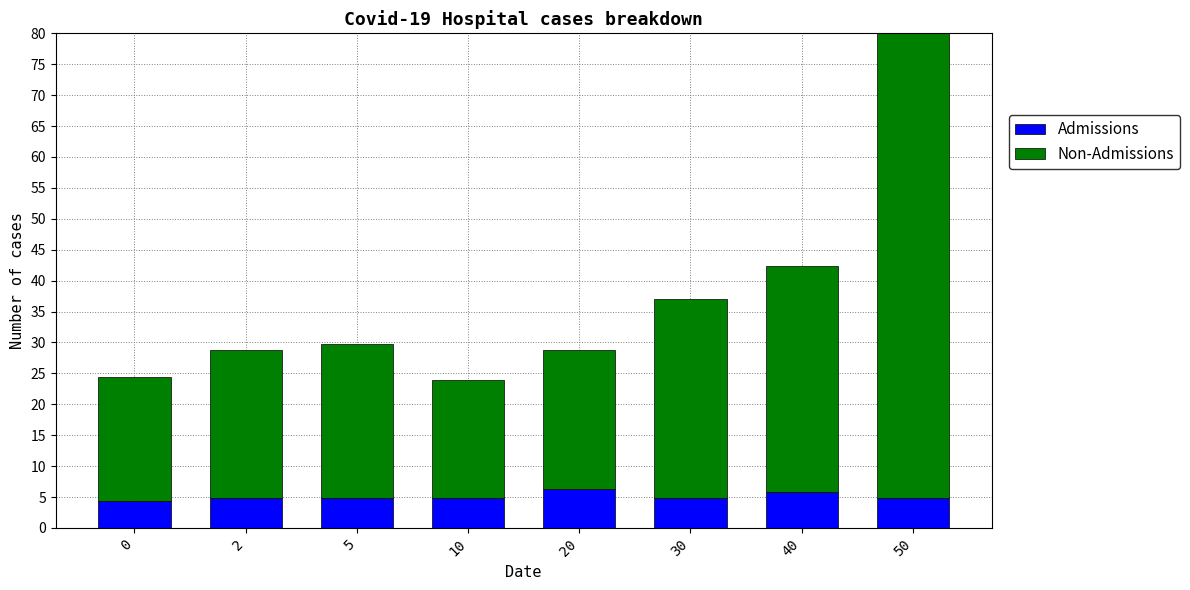

What is the difference between the maximum and second lowest values in the Admissions series?

1.5